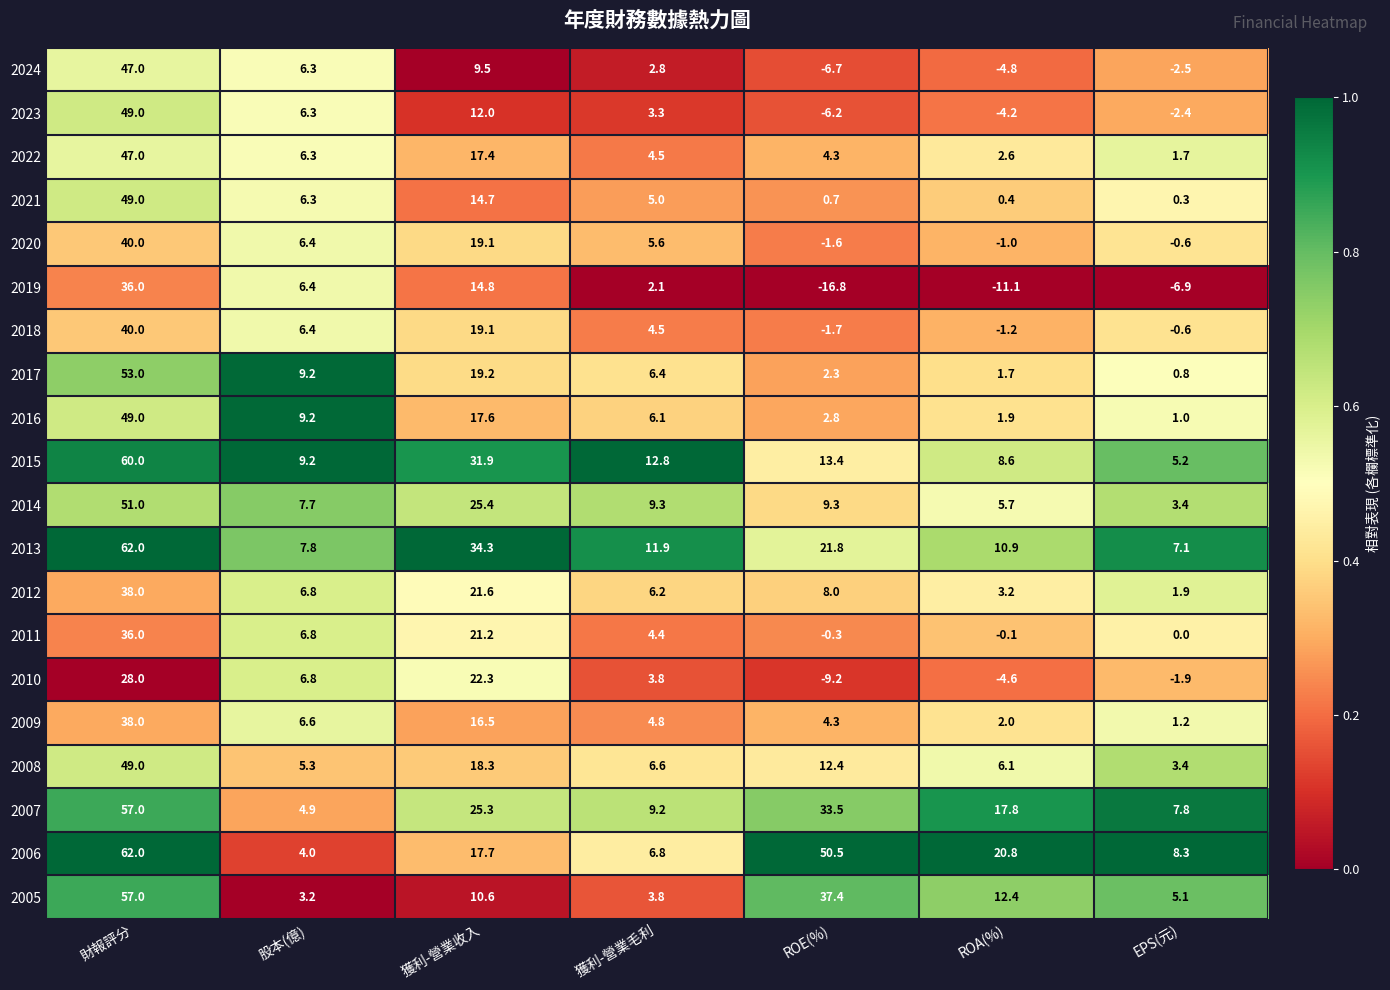

Which series has the widest spread of values?

2006